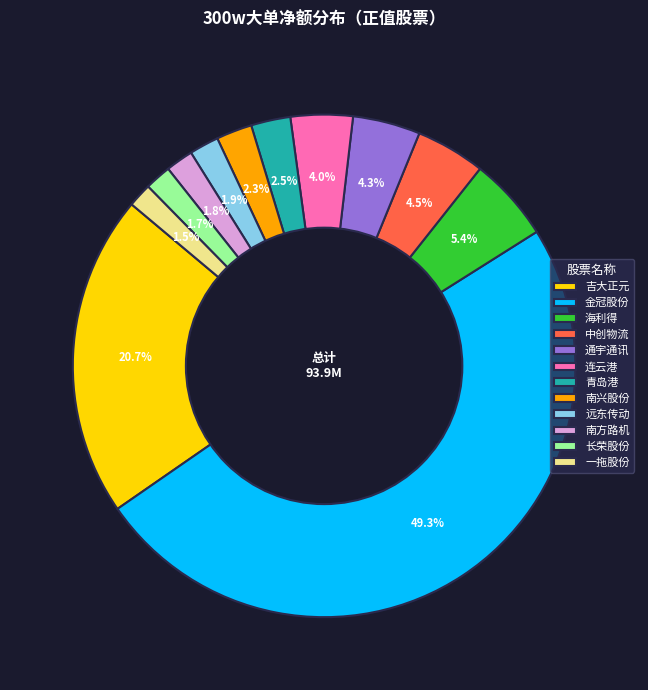

The 通宇通讯 slice represents 4% of the pie. True or false?

True